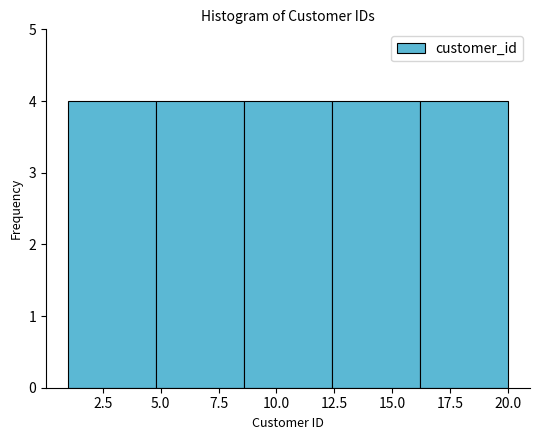

Reading left to right, transcribe this chart: for each bar, give the range it covers on the x-axis and its height. Neither the bar edges nor the heights are printed on the chart, so give them approximately, as read against the axes.

1.0 to 4.8: 4
4.8 to 8.6: 4
8.6 to 12.4: 4
12.4 to 16.2: 4
16.2 to 20.0: 4